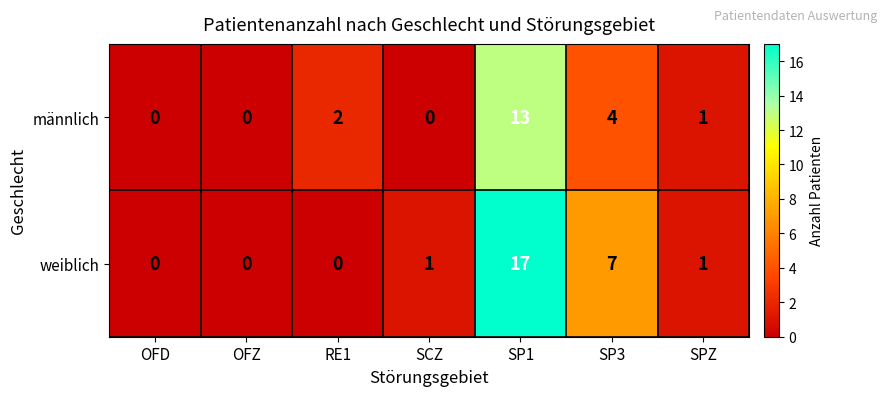

List the series in order of their peak value, lowest first.

männlich, weiblich